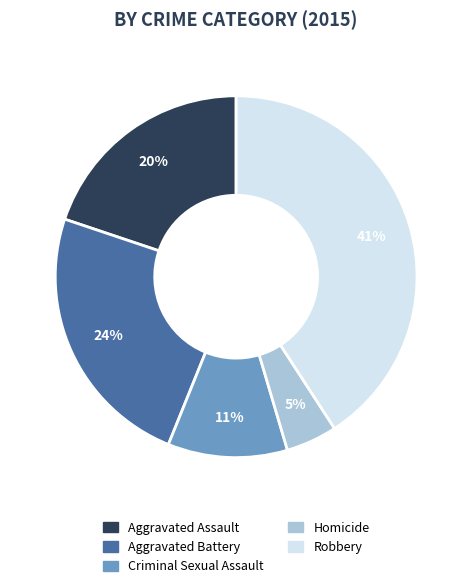

Count the number of slices in the pie.

5